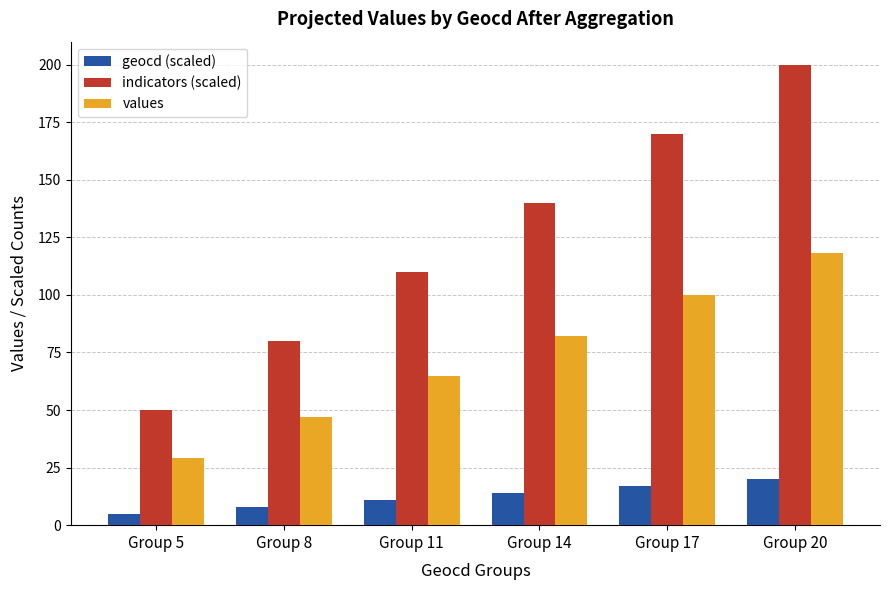

Reading left to right, extract all data points from this chart.

geocd (scaled): Group 5=5	Group 8=8	Group 11=11	Group 14=14	Group 17=17	Group 20=20
indicators (scaled): Group 5=50	Group 8=80	Group 11=110	Group 14=140	Group 17=170	Group 20=200
values: Group 5=29	Group 8=47	Group 11=65	Group 14=82	Group 17=100	Group 20=118